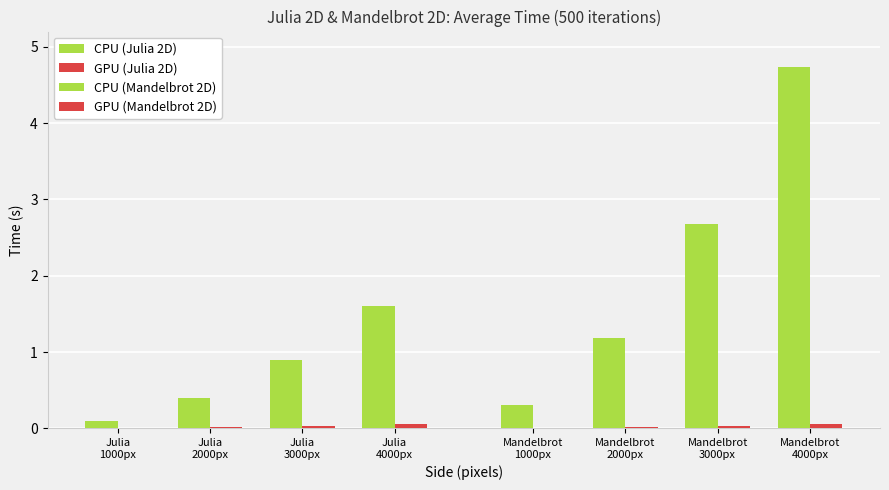

Which series has the widest spread of values?

CPU (Mandelbrot 2D)